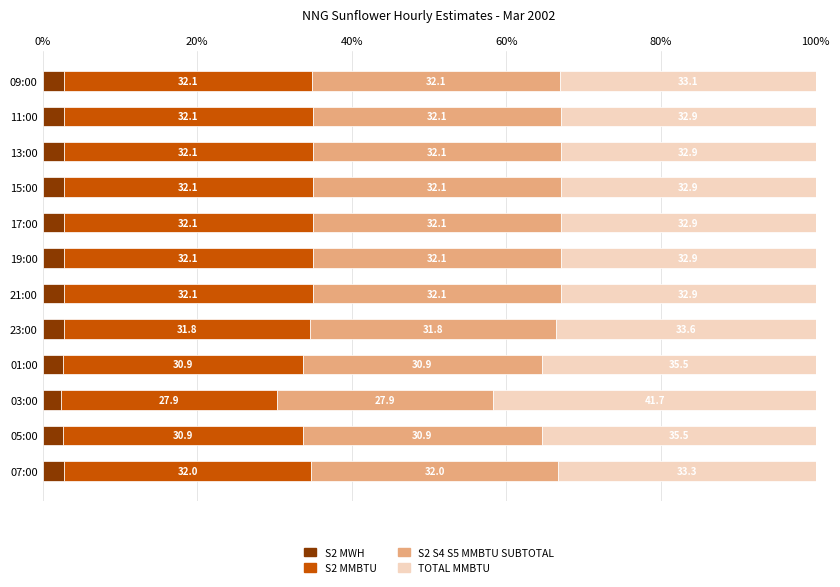

How many distinct data groups are displayed?

4